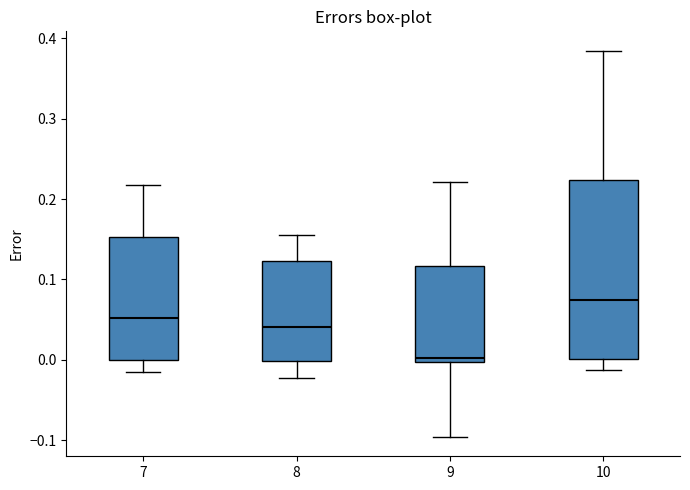

Reading left to right, transcribe this box plot: for each box, give where its median line is, the range the box spans, and where its two whiskers end, as read against the y-axis. The values are not printed on the chart, so give them approximately, as read against the axis.

7: median 0.05, box 0.00 to 0.15, whiskers -0.02 to 0.22
8: median 0.04, box 0.00 to 0.12, whiskers -0.02 to 0.16
9: median 0.00 (just above the box's lower edge), box 0.00 to 0.12, whiskers -0.10 to 0.22
10: median 0.07, box 0.00 to 0.22, whiskers -0.01 to 0.38